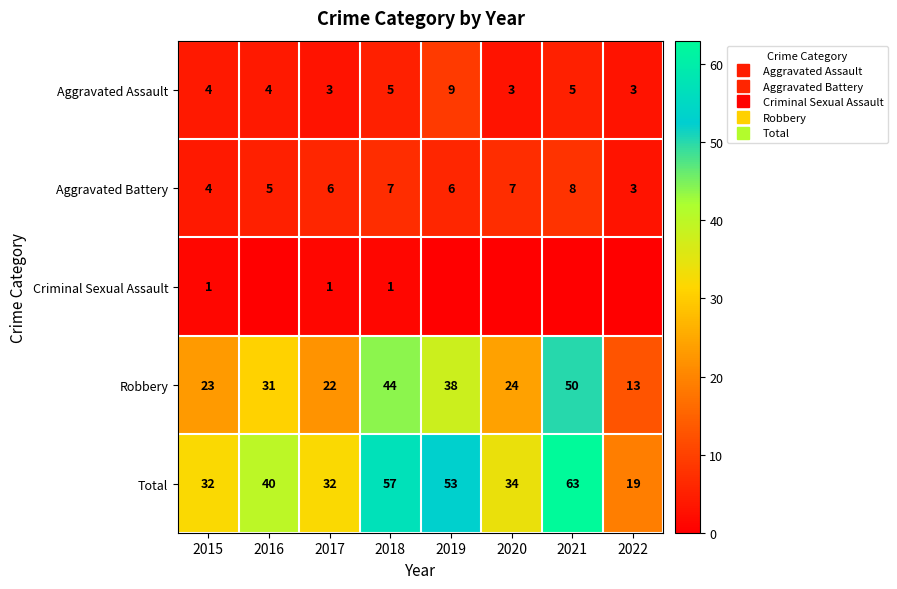

Count the Aggravated Assault values in the range 3 to 5.

7